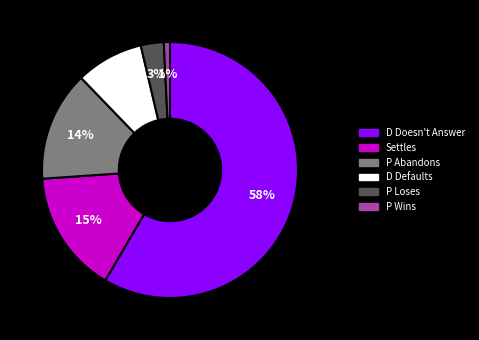

Count the number of slices in the pie.

6